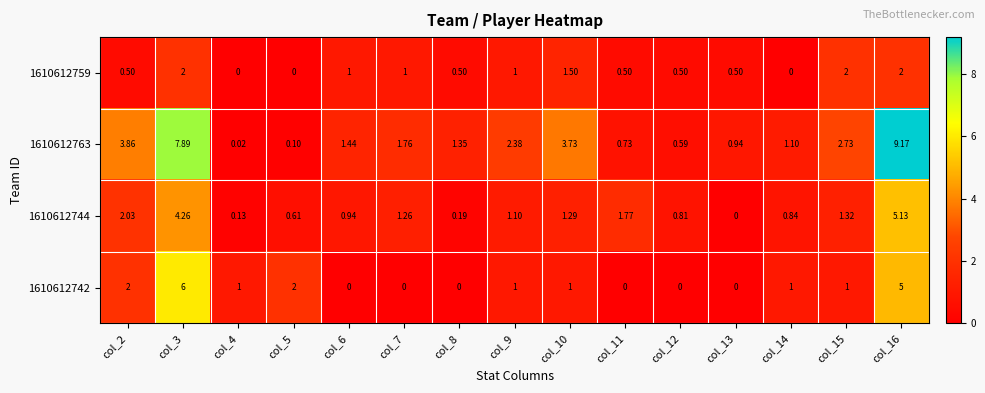

Is the value of 1610612759 at col_9 greater than the value of 1610612744 at col_6?

Yes